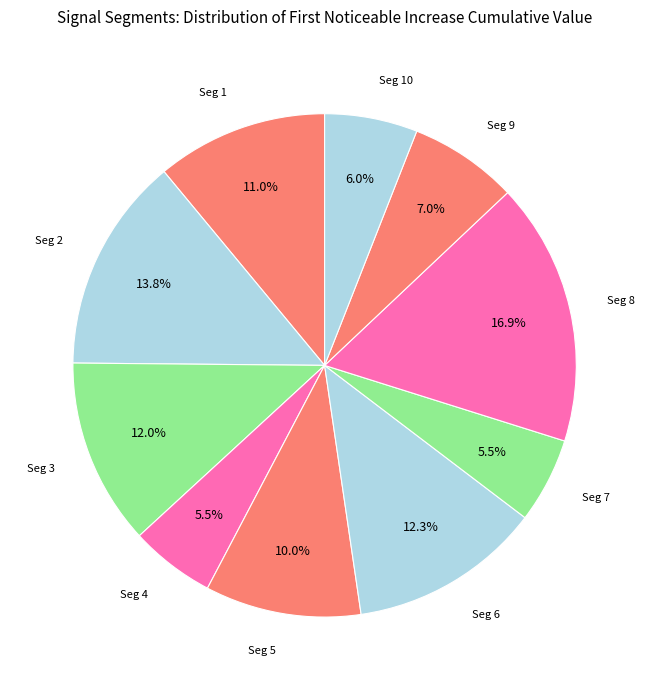

To the nearest percent, what is the difference between the largest and smallest slice percentages?

11%